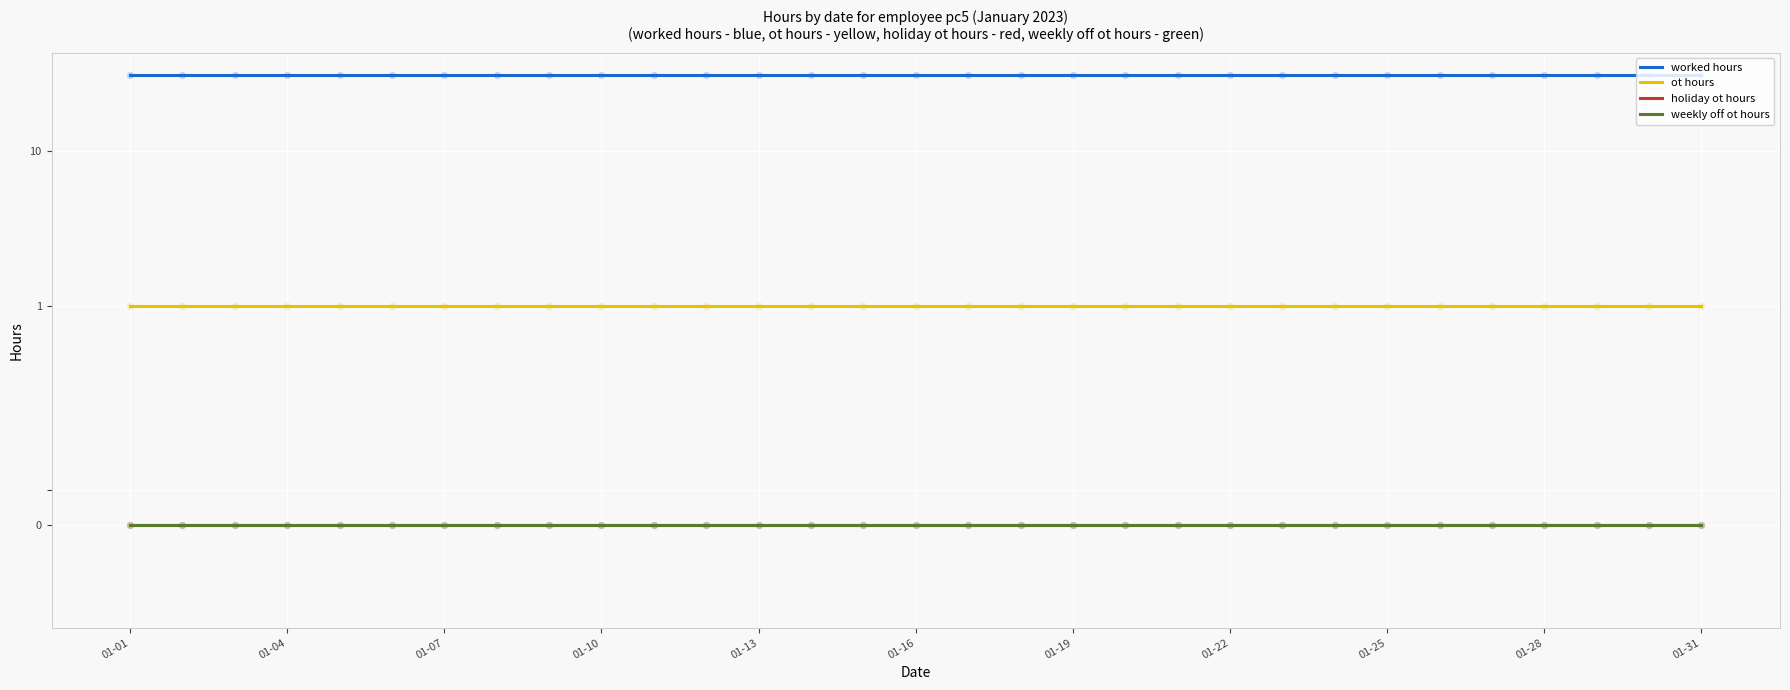

Is the value of ot hours at 29 greater than the value of holiday ot hours at 17?

Yes